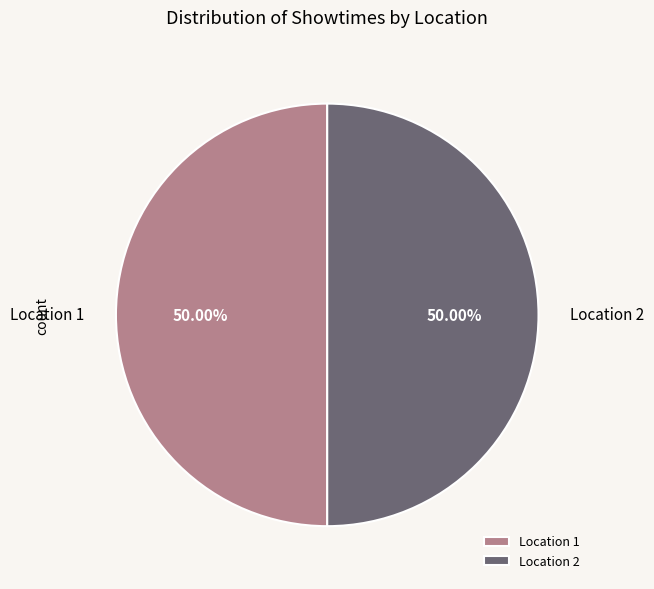

Do Location 1 and Location 2 together represent more than half of the pie?

Yes